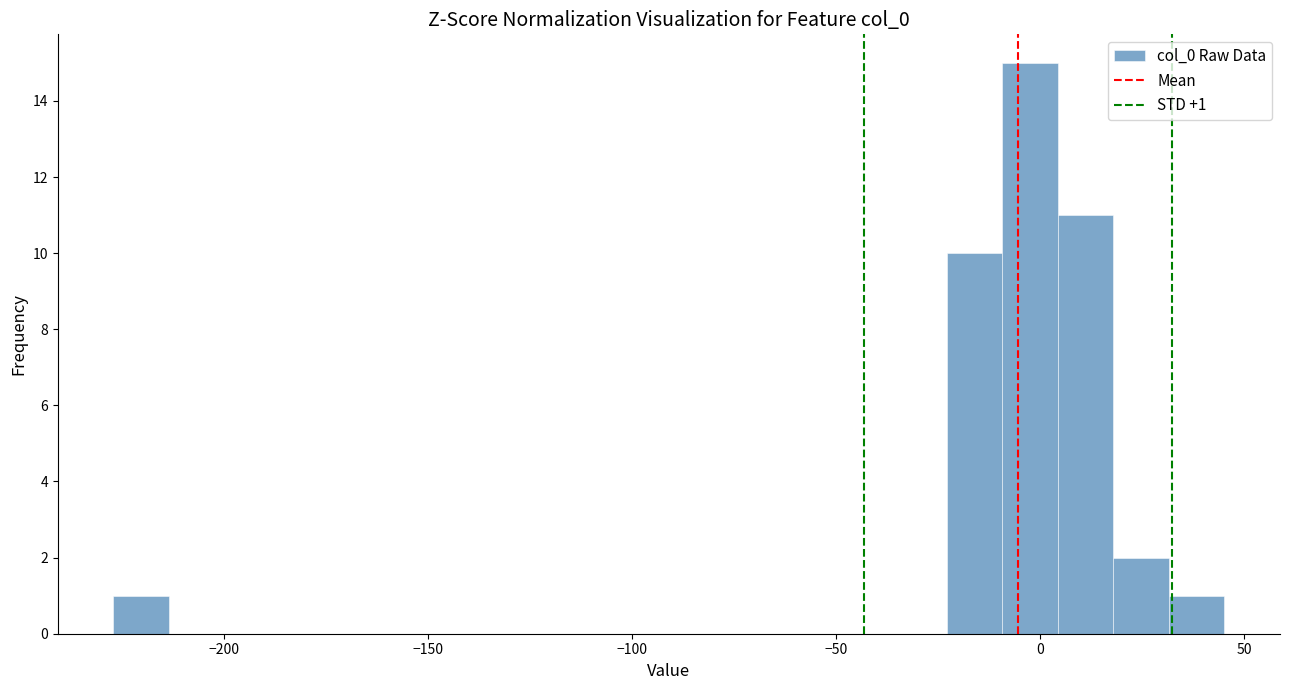

Around what value on the x-axis is the tallest bar? Give the approximate position of its centre, as read against the axis.

0